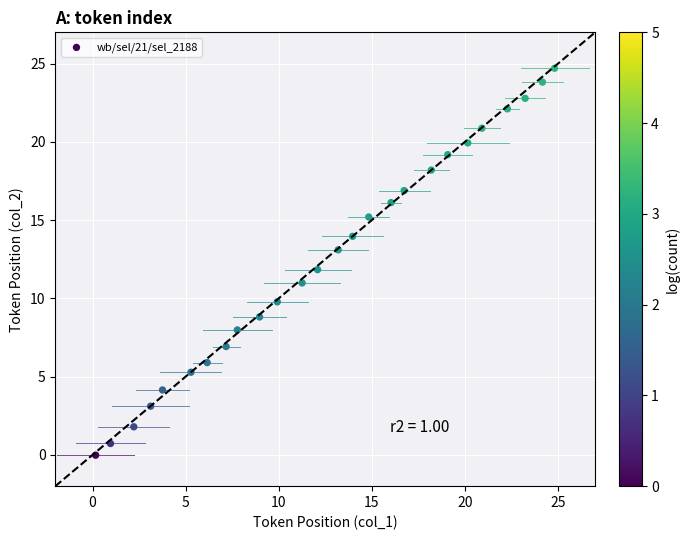

What is the range of X values (max minus min)?

24.7